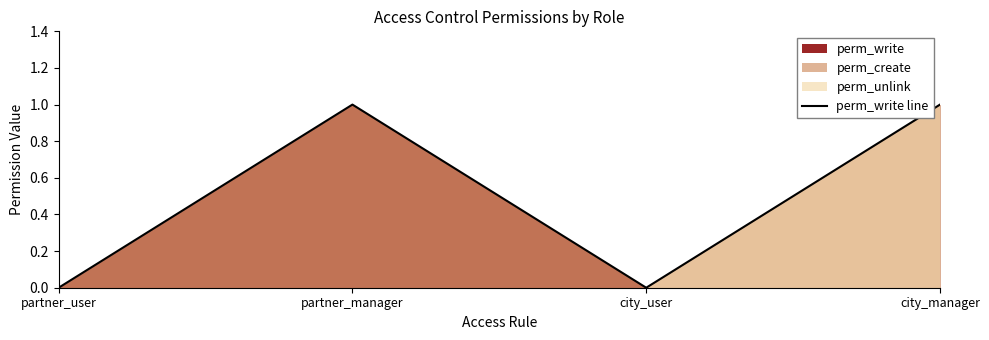

What is the greatest value displayed?

1